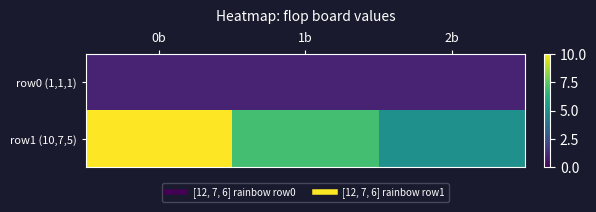

Which series changed the most between 1b and 2b?

row1 (10,7,5)